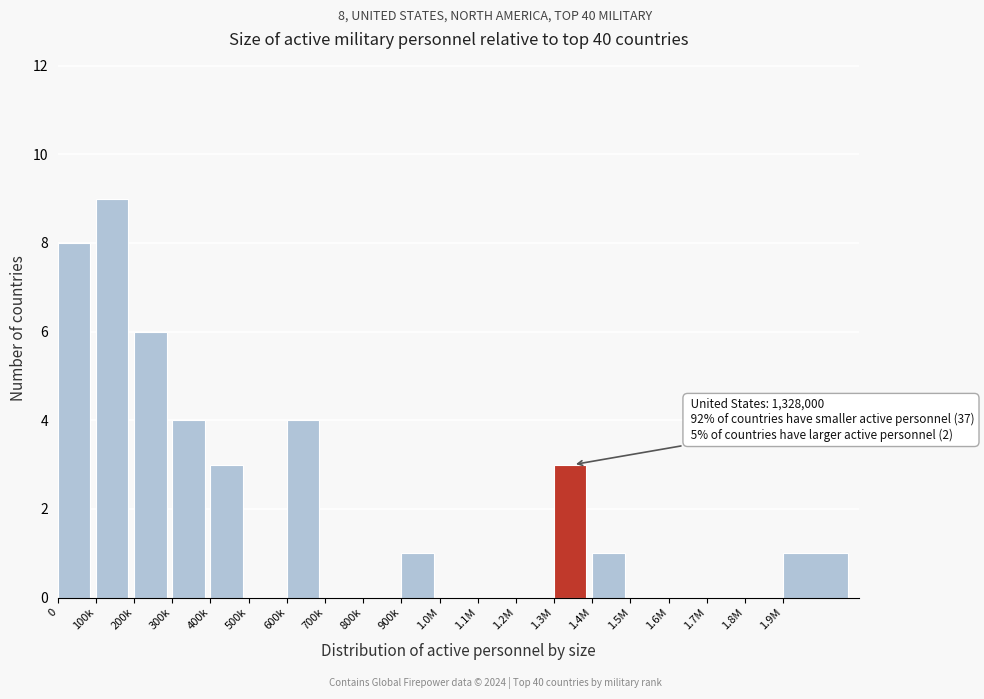

Reading left to right, transcribe all the data shown in this chart.

0=8	100k=9	200k=6	300k=4	400k=3	500k=0	600k=4	700k=0	800k=0	900k=1	1.0M=0	1.1M=0	1.2M=0	1.3M=3	1.4M=1	1.5M=0	1.6M=0	1.7M=0	1.8M=0	1.9M=1